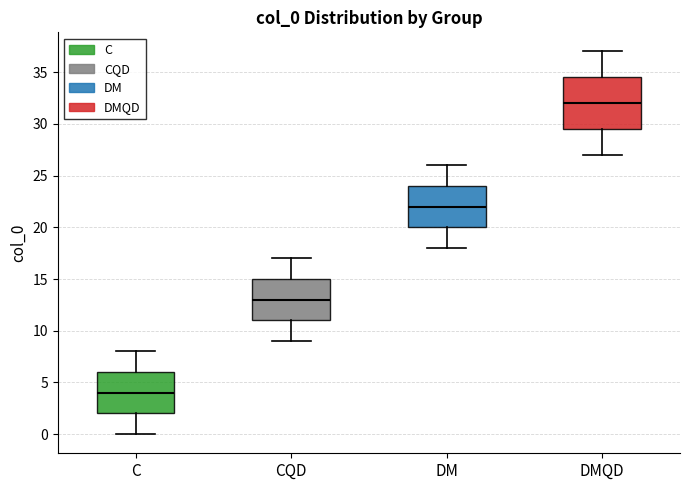

Which box has the highest median line?

DMQD